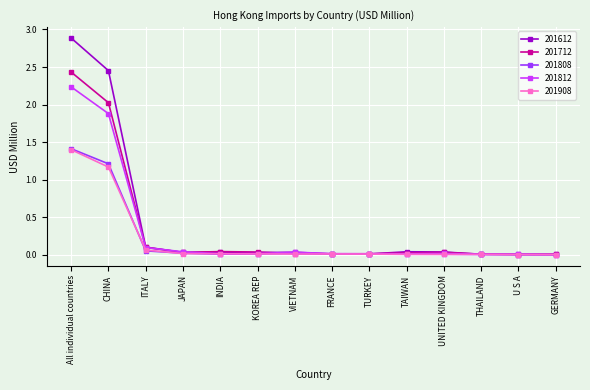

Which category has the highest value in the 201712 series?

All individual countries